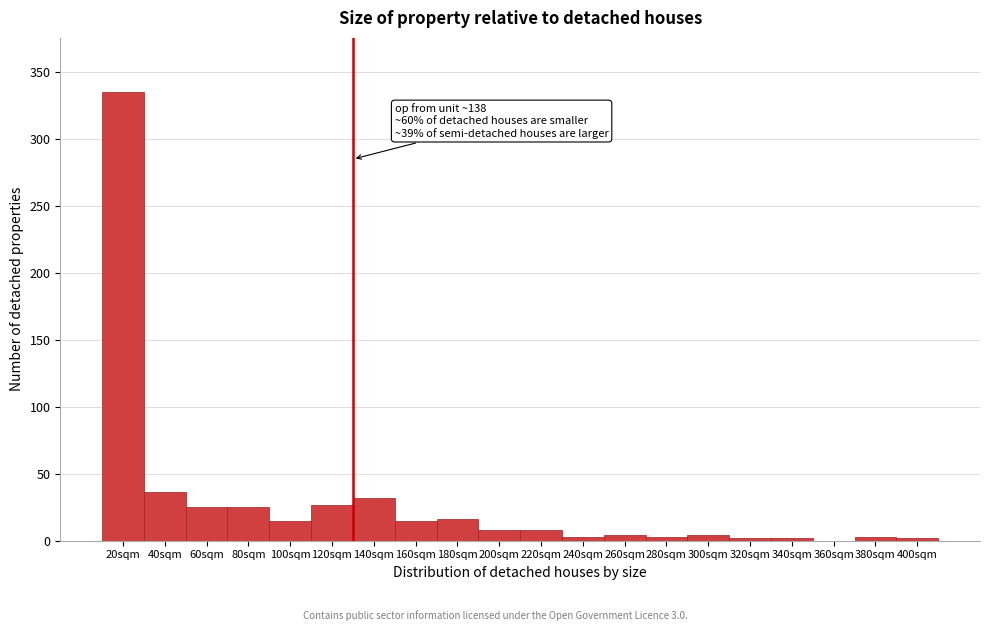

The chart shows a value of 3 at 280sqm. True or false?

True